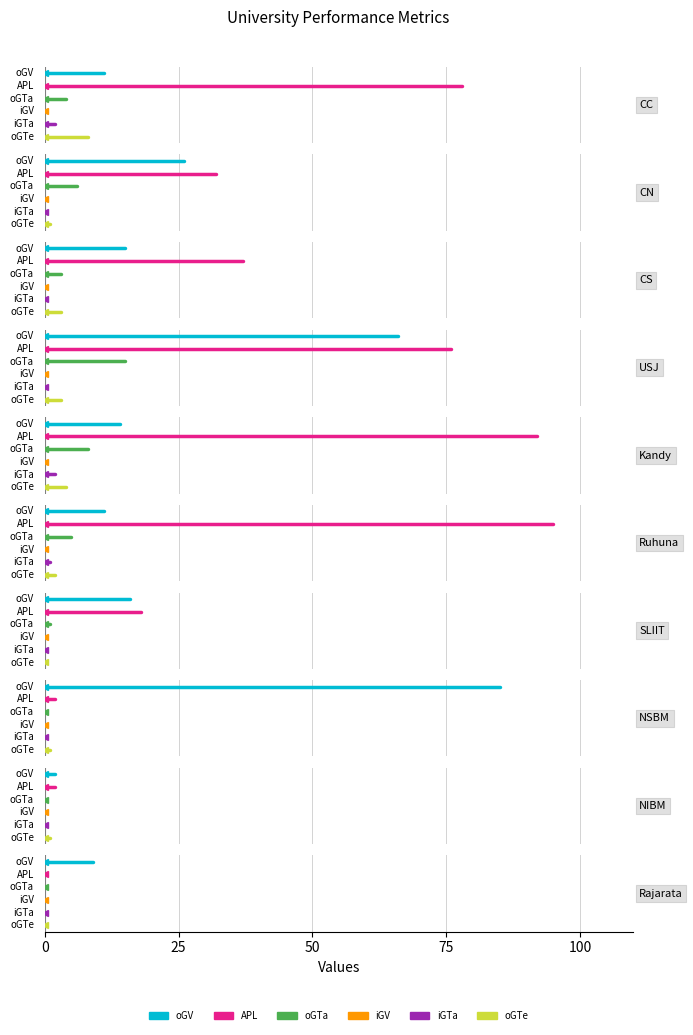

Does the chart display data point markers on the line(s)?

No